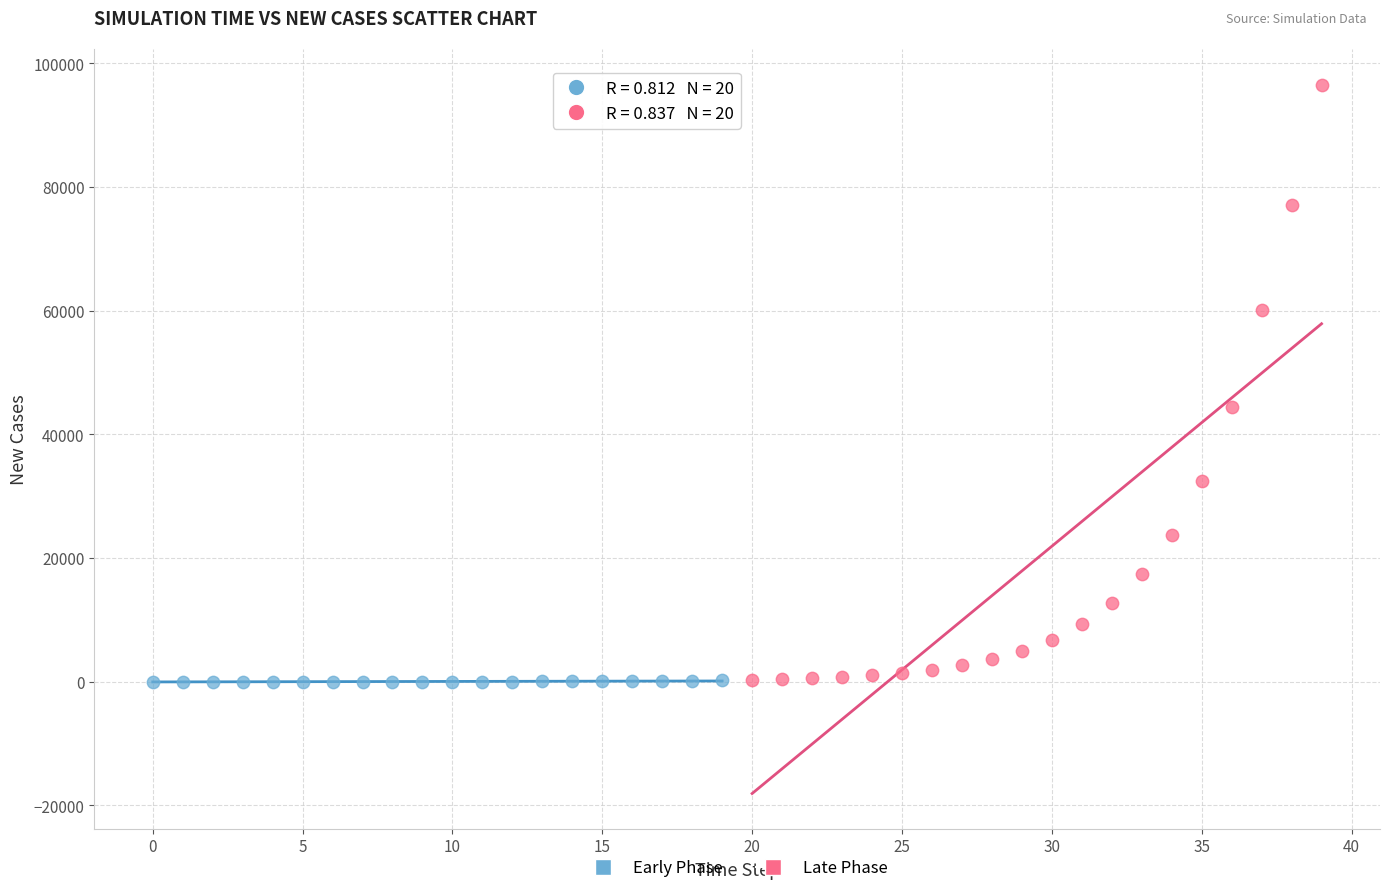

What are all the series names shown in the legend?

Early Phase, Late Phase